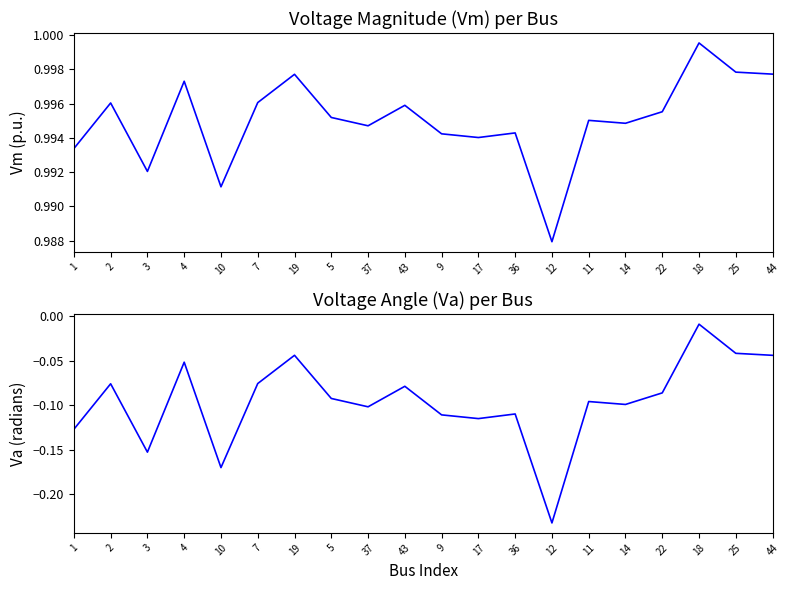

True or false: Vm and Va intersect in this chart.

False